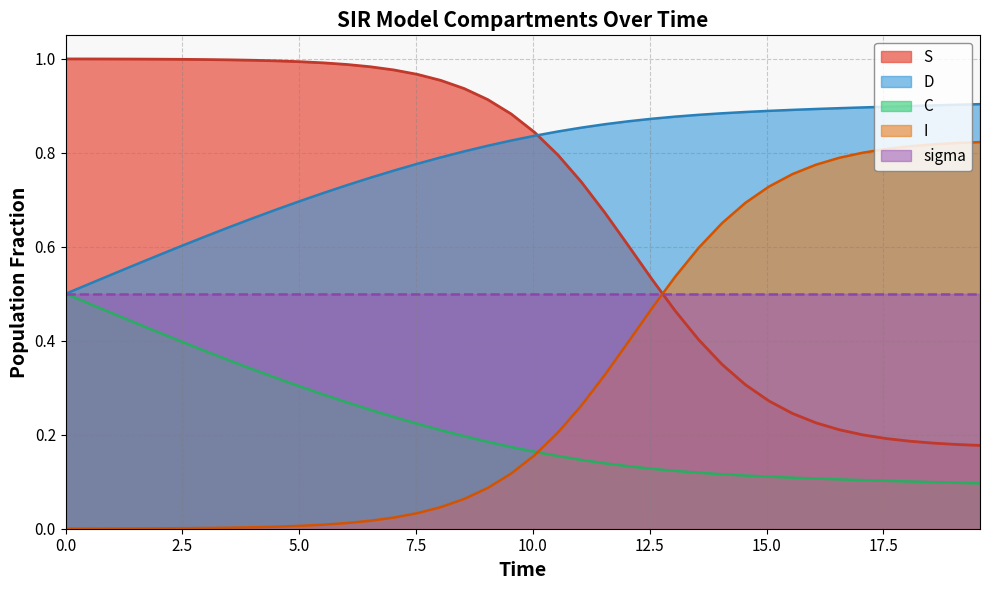

Which series has the largest total across all categories?

D